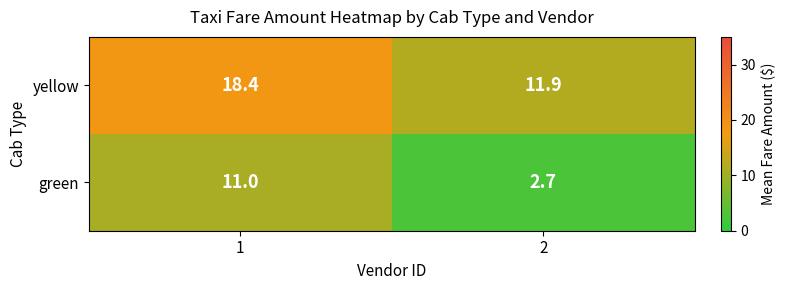

Count the number of data series in this chart.

2